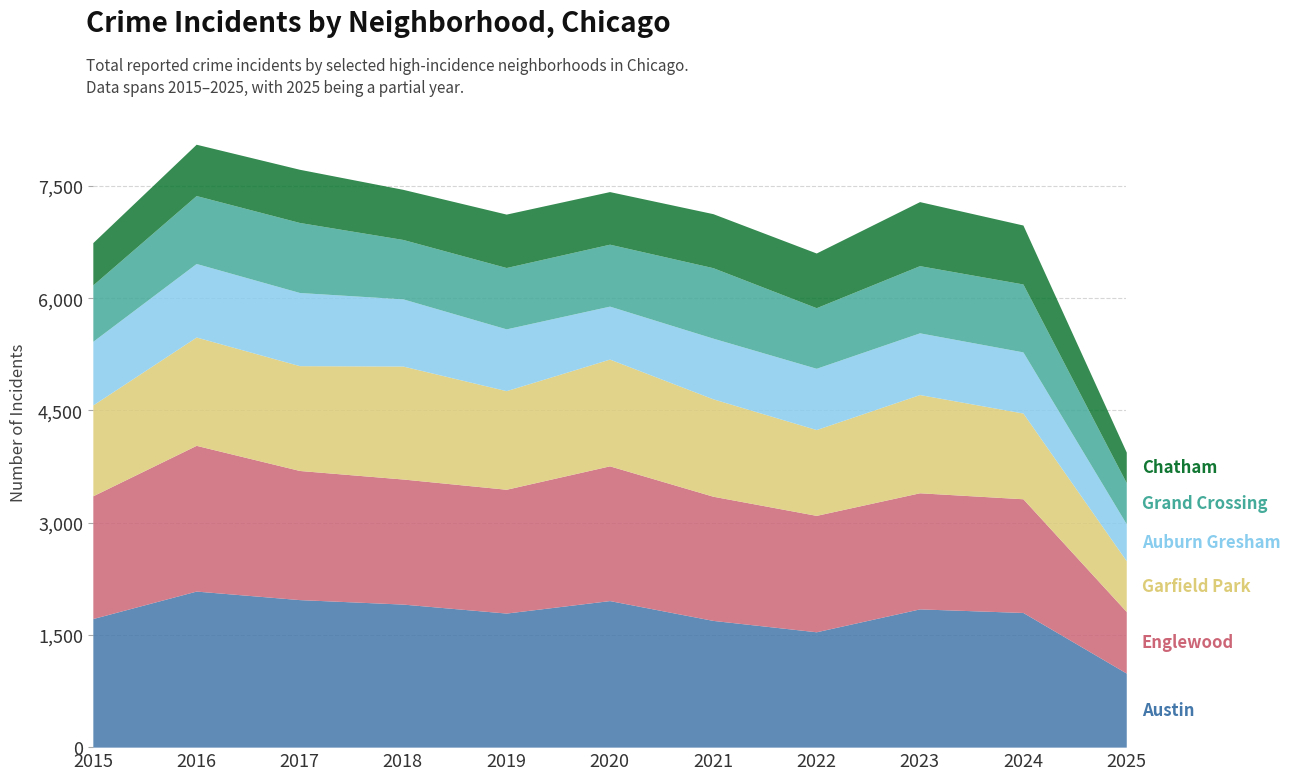

True or false: Auburn Gresham and Englewood intersect in this chart.

False